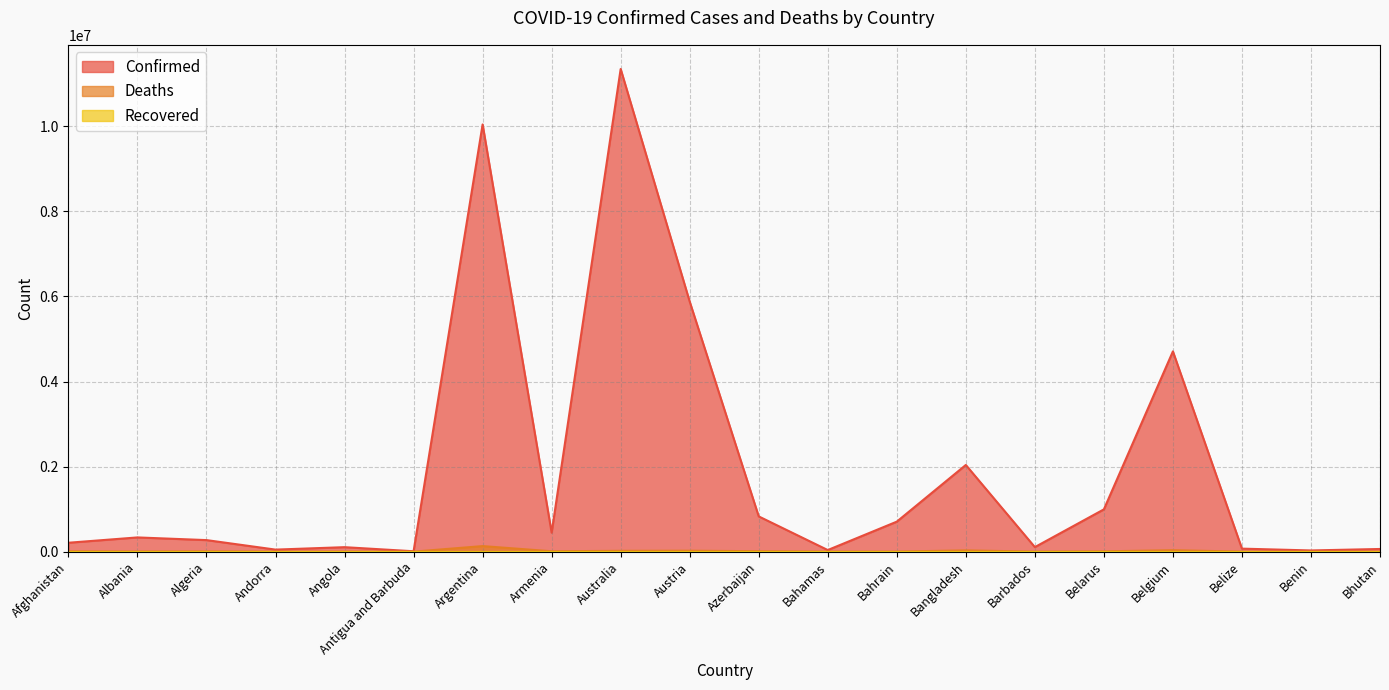

Which label corresponds to the smallest value in the chart?

Bhutan